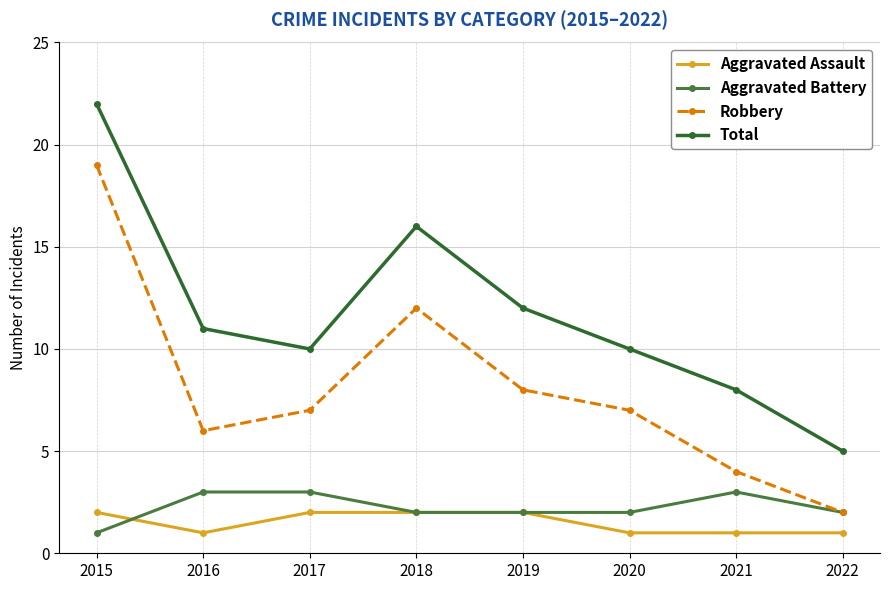

What is the sum of all Aggravated Battery values?

18